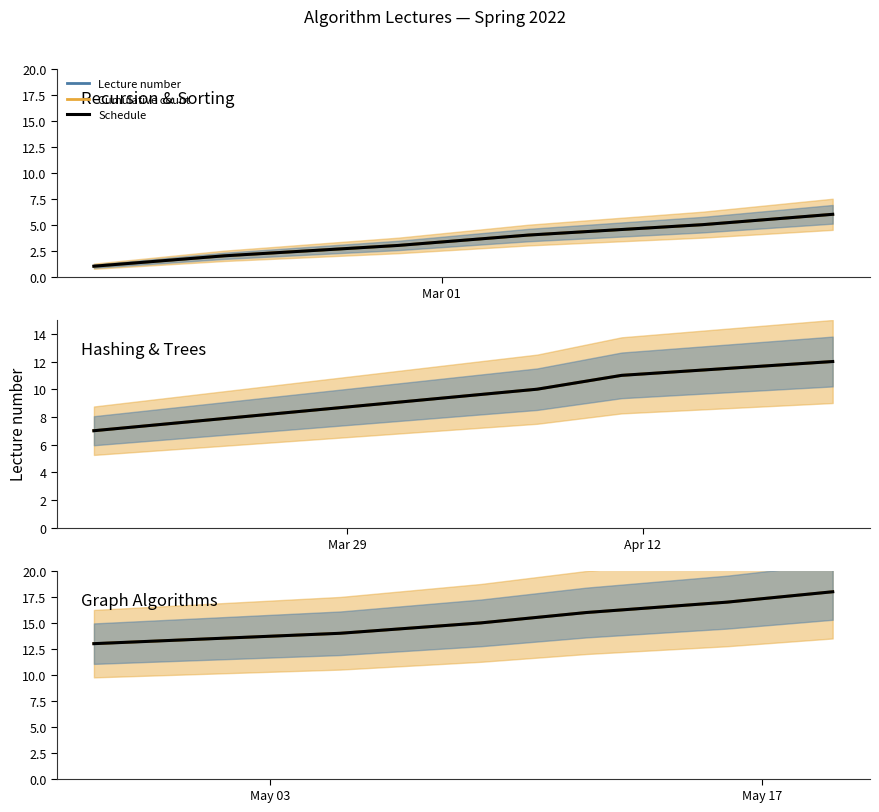

How many series are shown in this chart?

3